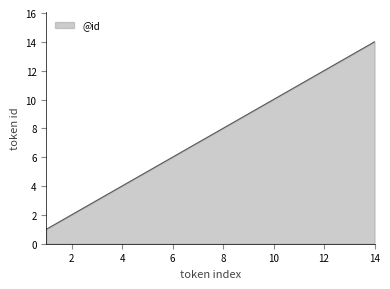

How many categories are shown in the chart?

14